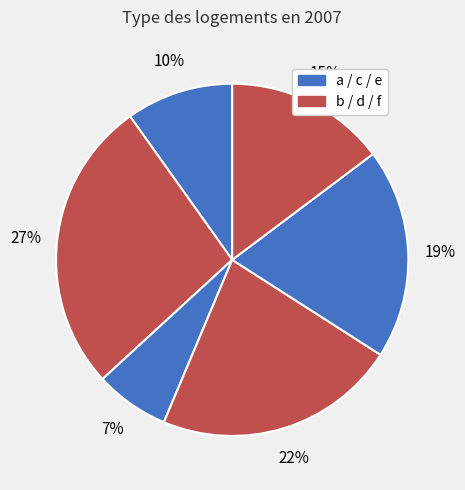

Which slice is the smallest?

c